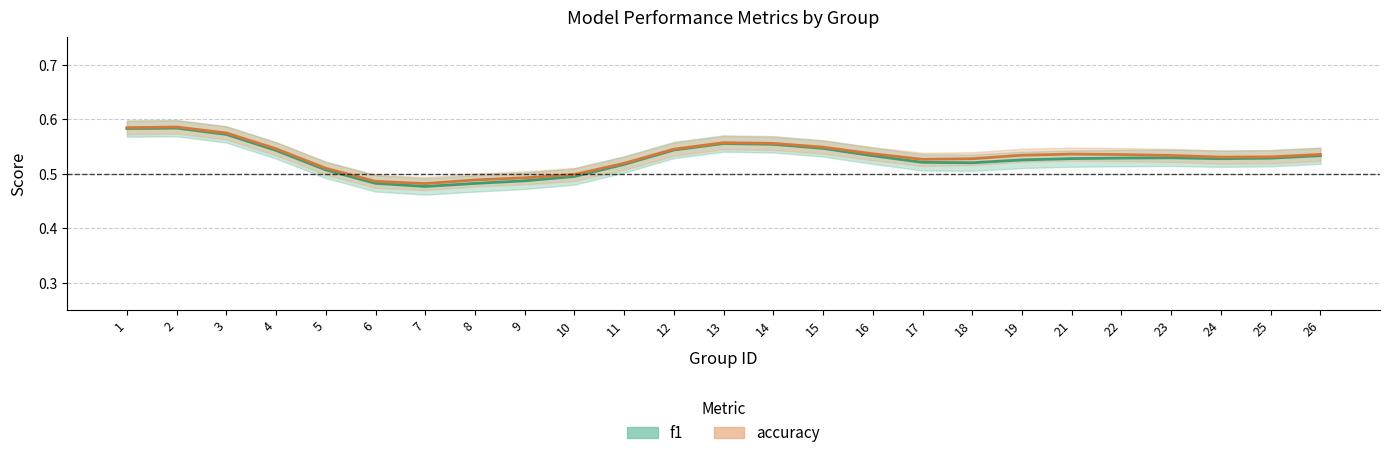

Reading right to left, list all the values displayed in this chart.

f1: 26=0.5	25=0.5	24=0.5	23=0.5	22=0.5	21=0.5	19=0.5	18=0.5	17=0.5	16=0.5	15=0.5	14=0.6	13=0.6	12=0.5	11=0.5	10=0.5	9=0.5	8=0.5	7=0.5	6=0.5	5=0.5	4=0.5	3=0.6	2=0.6	1=0.6
accuracy: 26=0.5	25=0.5	24=0.5	23=0.5	22=0.5	21=0.5	19=0.5	18=0.5	17=0.5	16=0.5	15=0.5	14=0.6	13=0.6	12=0.5	11=0.5	10=0.5	9=0.5	8=0.5	7=0.5	6=0.5	5=0.5	4=0.5	3=0.6	2=0.6	1=0.6